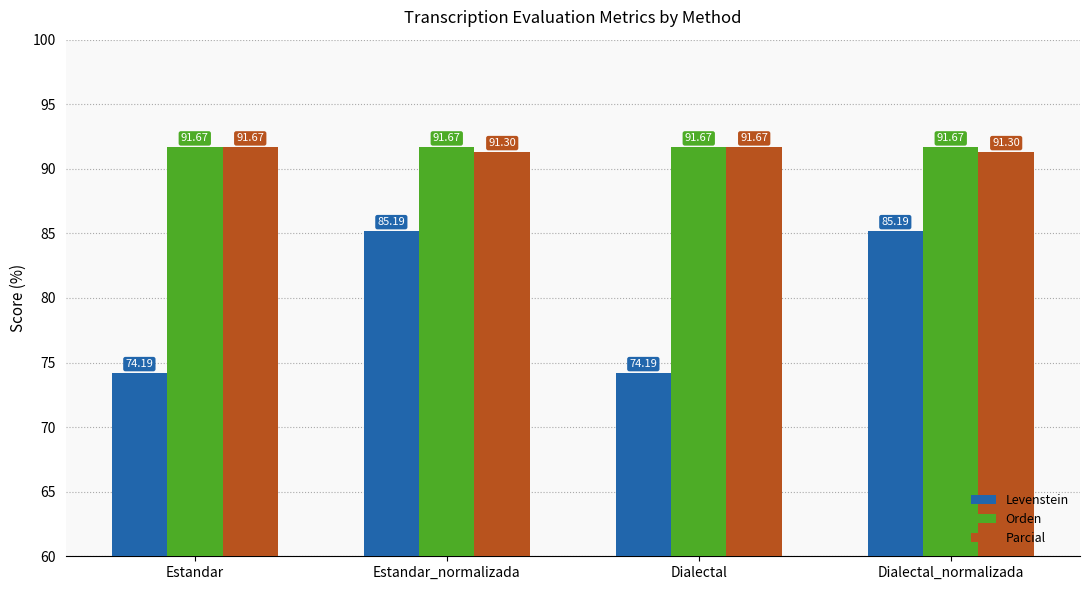

Reading right to left, transcribe all the data shown in this chart.

Levenstein: Dialectal_normalizada=85.2	Dialectal=74.2	Estandar_normalizada=85.2	Estandar=74.2
Orden: Dialectal_normalizada=91.7	Dialectal=91.7	Estandar_normalizada=91.7	Estandar=91.7
Parcial: Dialectal_normalizada=91.3	Dialectal=91.7	Estandar_normalizada=91.3	Estandar=91.7